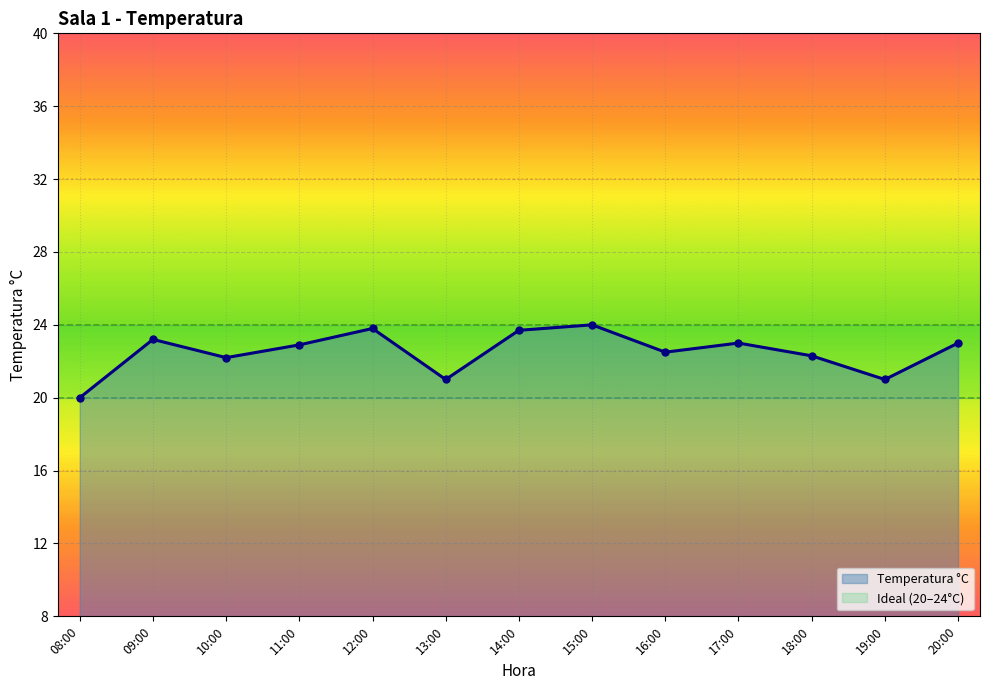

What is the smallest value displayed?

20.0